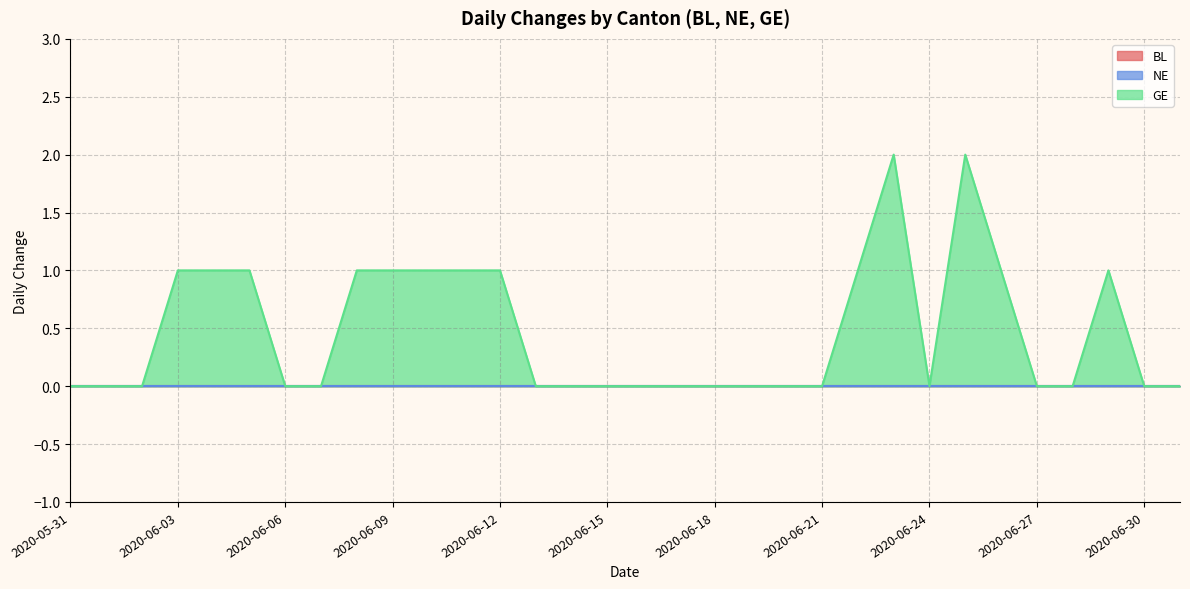

In GE, how many points are higher than both neighbors (excluding endpoints)?

3